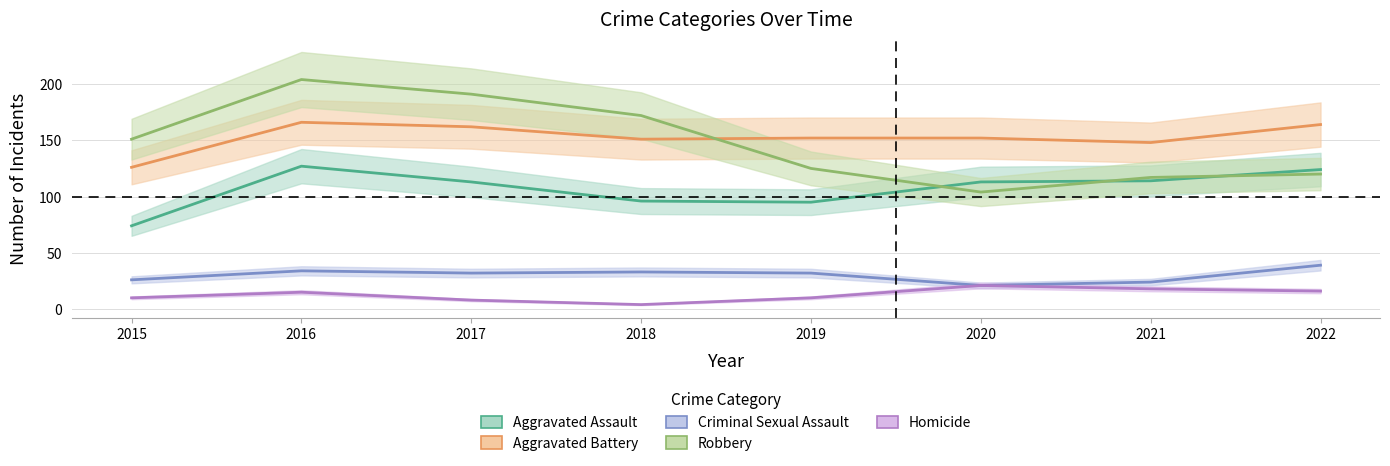

Does the chart have visible grid lines?

Yes